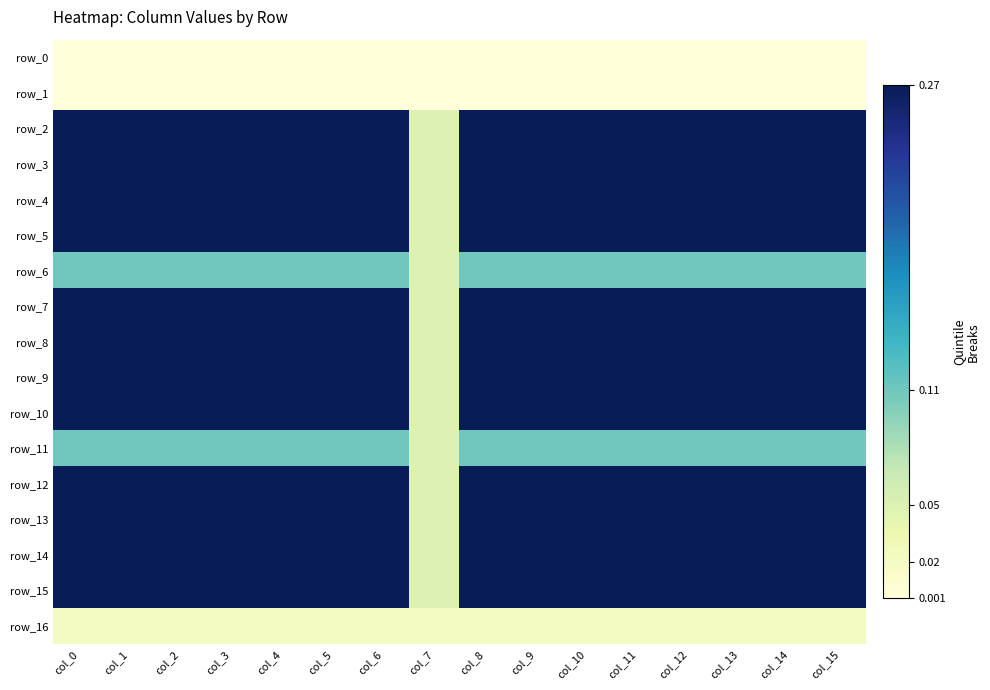

Rank the series at col_10 from highest to lowest value.

row_2, row_3, row_4, row_5, row_7, row_8, row_9, row_10, row_12, row_13, row_14, row_15, row_6, row_11, row_16, row_0, row_1